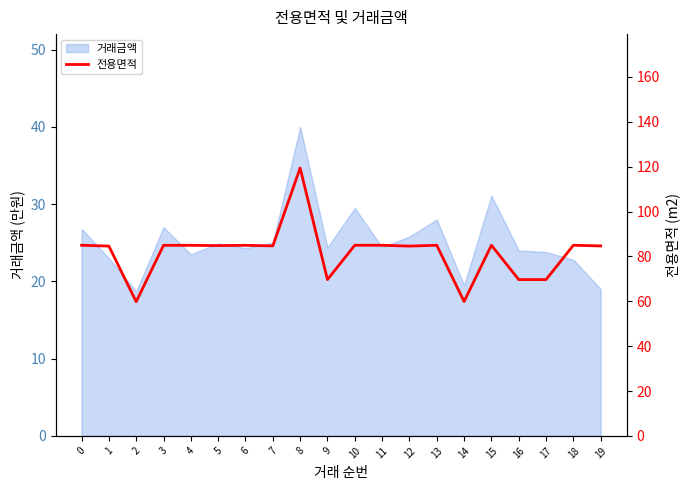

List the labels in order of value, largest first.

8, 0, 11, 18, 10, 13, 15, 4, 6, 3, 5, 7, 19, 1, 12, 9, 16, 17, 14, 2